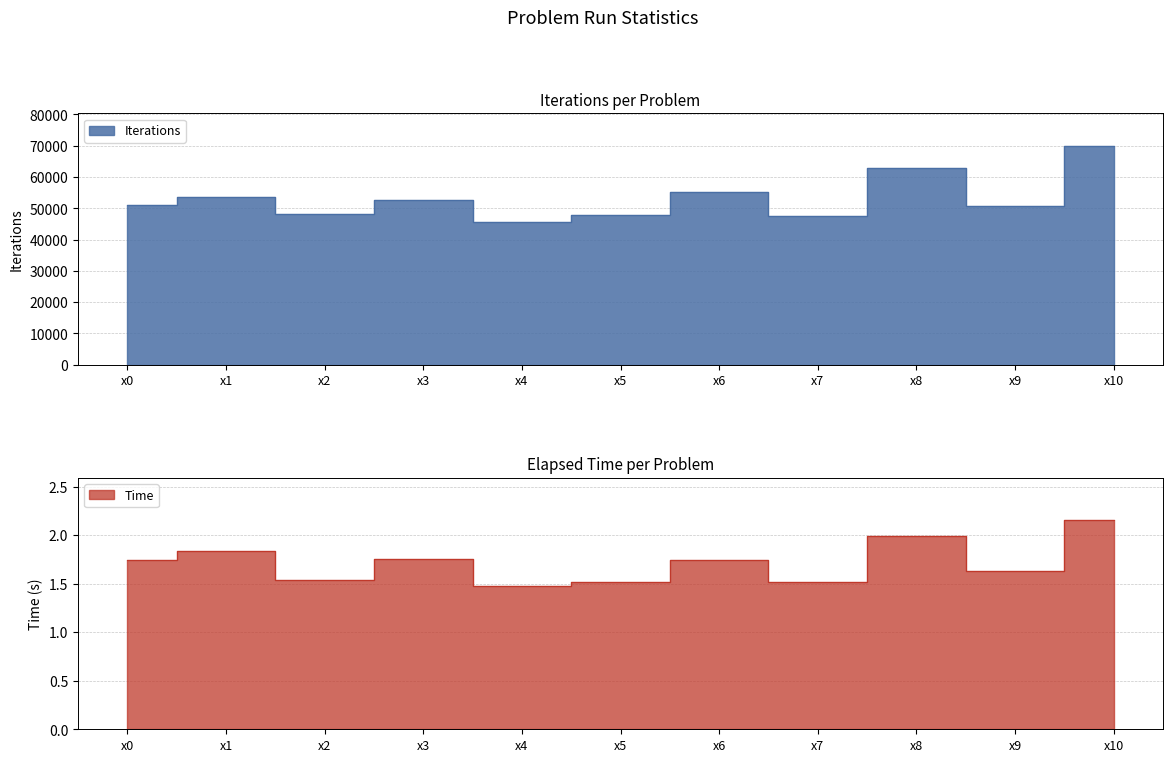

List the series in order of their peak value, lowest first.

Time, Iterations